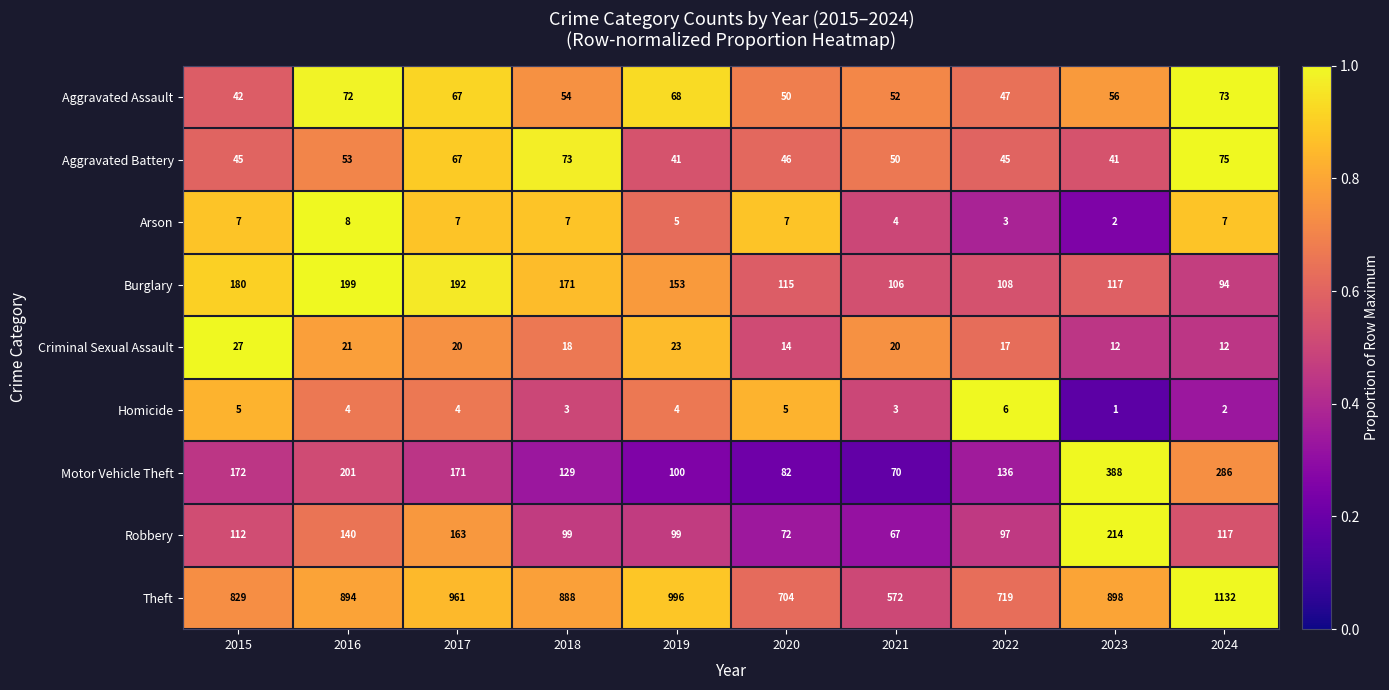

What is the sum of the Arson values at 2018 and 2017?

14